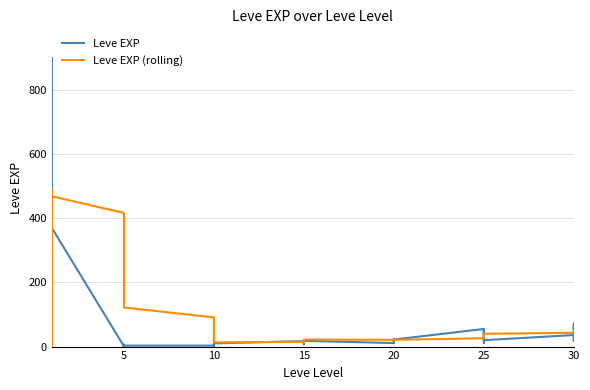

List the series in order of their peak value, lowest first.

Leve EXP (rolling), Leve EXP